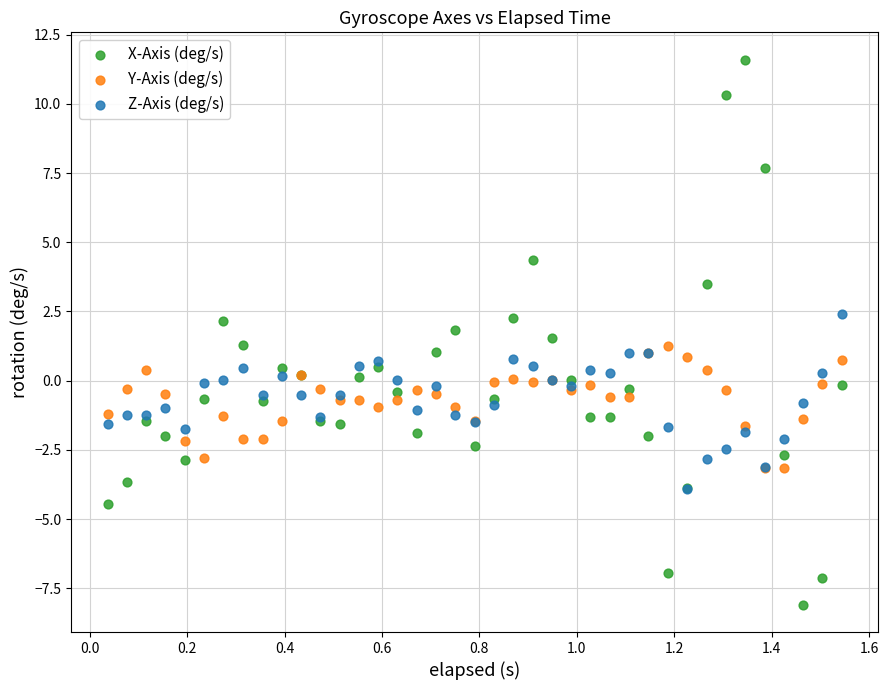

Which series contains the highest Y value?

X-Axis (deg/s)